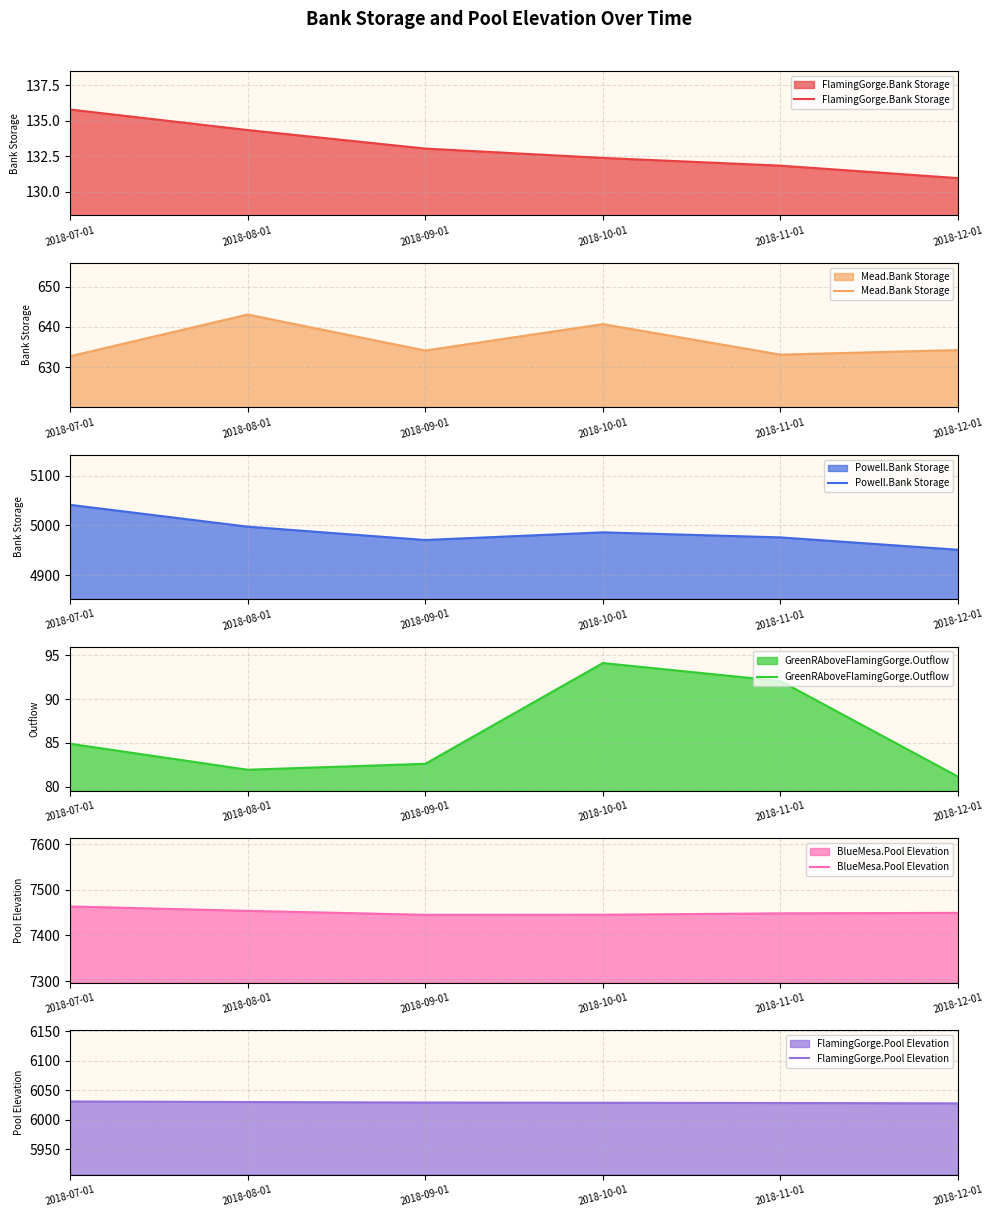

Does the chart display data point markers on the line(s)?

No